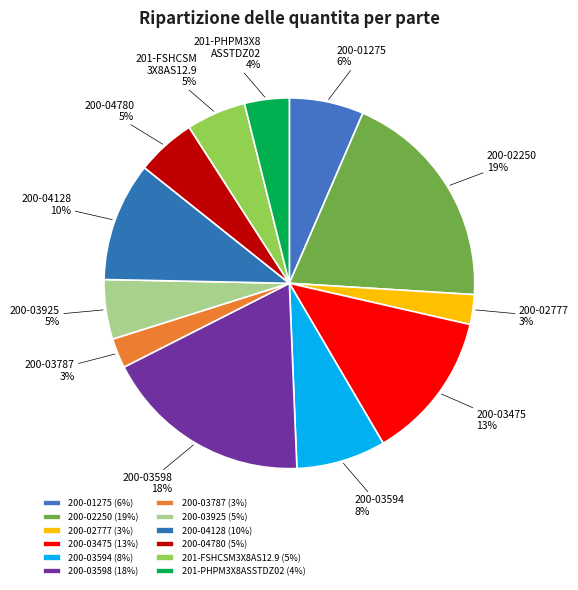

What is the smallest slice in the pie chart?

200-02777